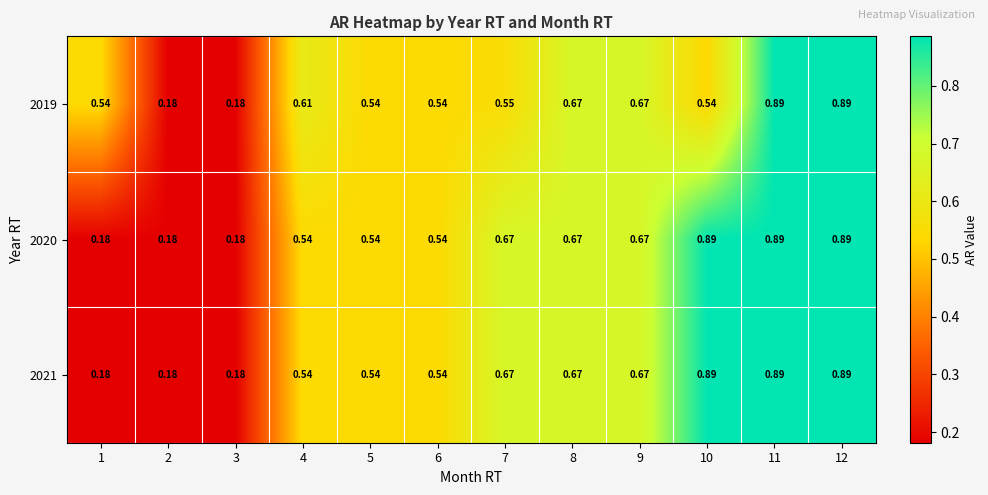

Is the value of 2019 at 8 greater than the value of 2021 at 11?

No